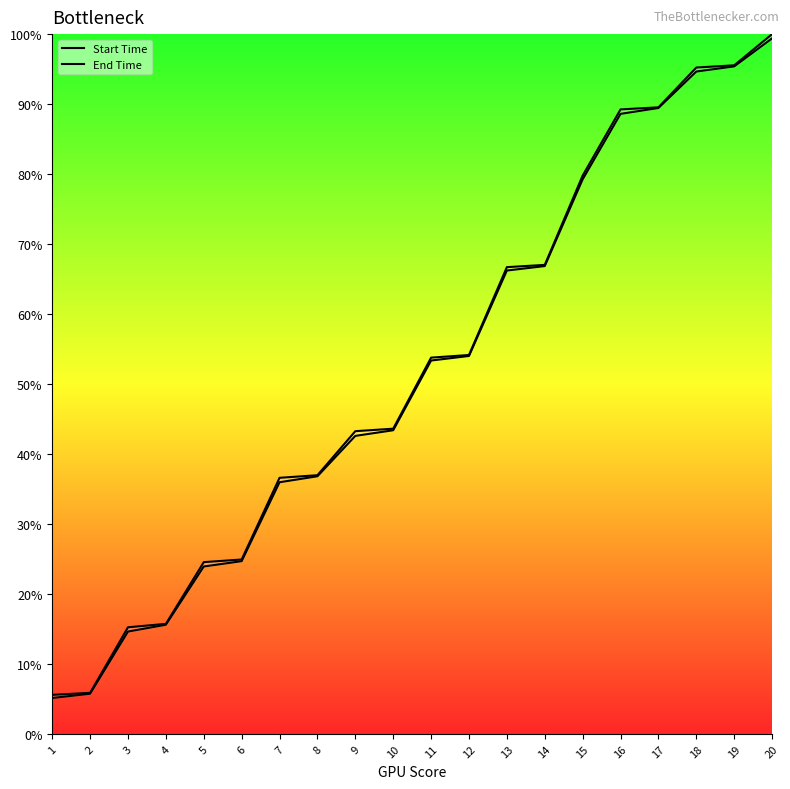

Which series has the largest range (max minus min)?

End Time